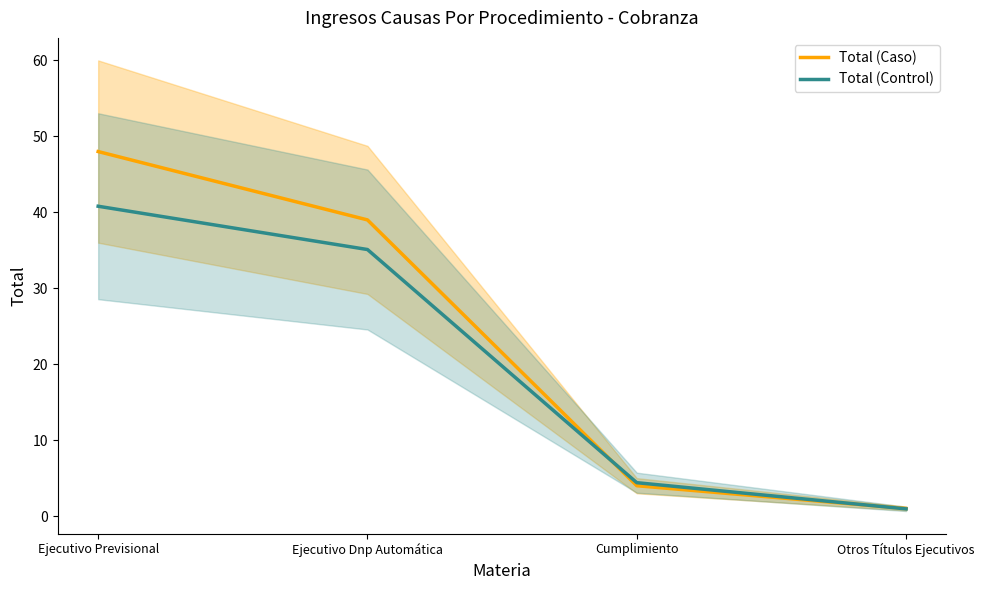

Which category has the highest value in the Total (Control) series?

Ejecutivo Previsional